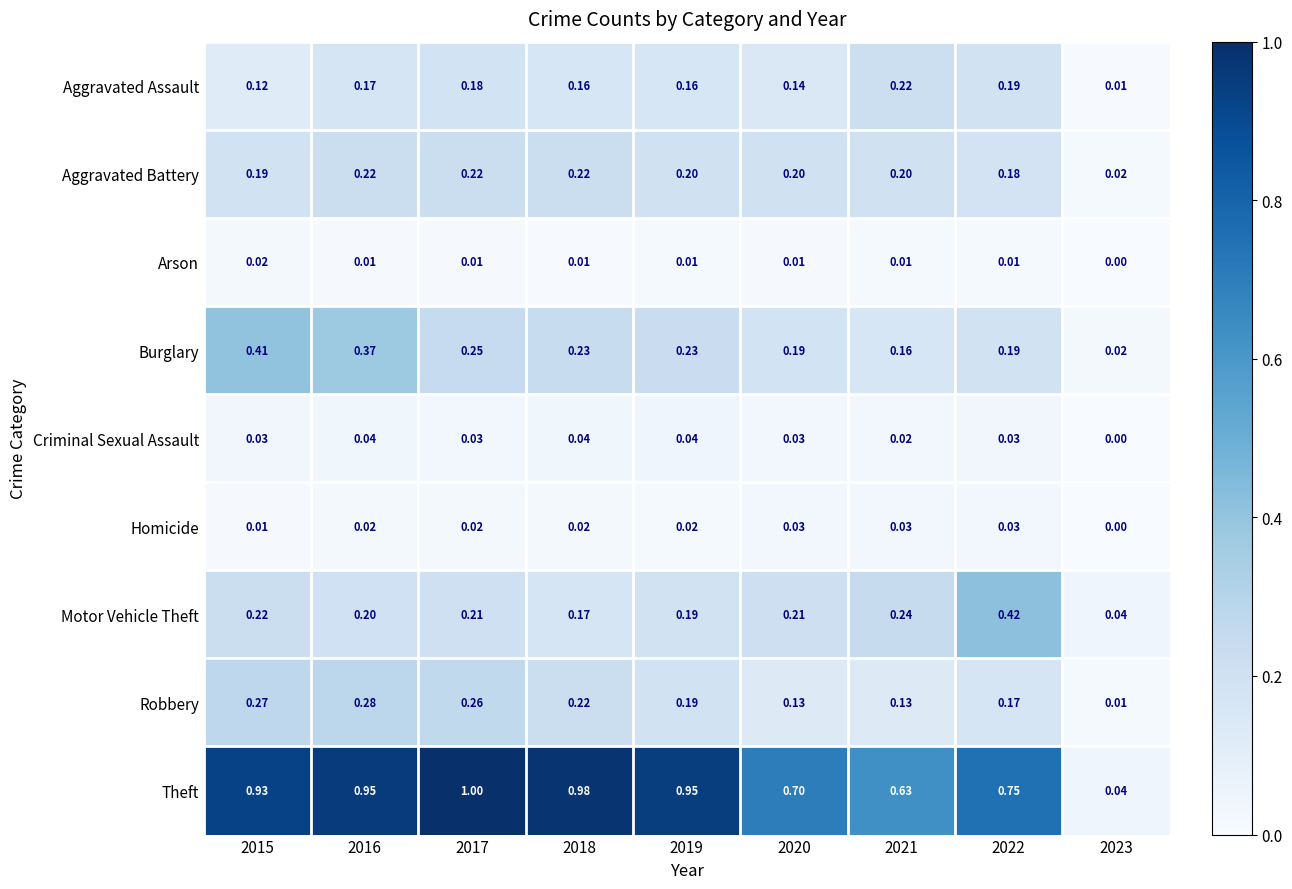

Which label corresponds to the largest value in the chart?

2017